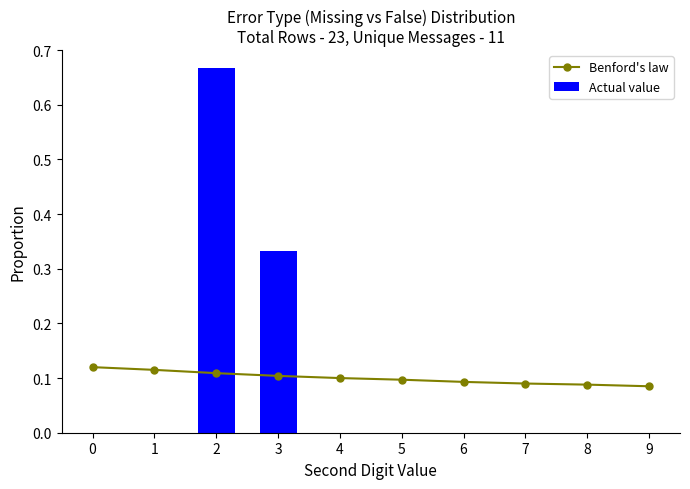

List the series in order of their overall mean, lowest first.

Actual value, Benford's law